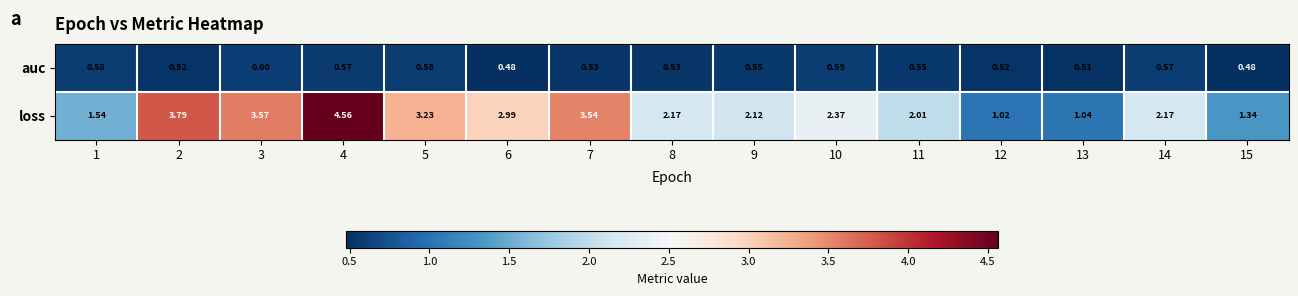

Which series has the largest range (max minus min)?

loss